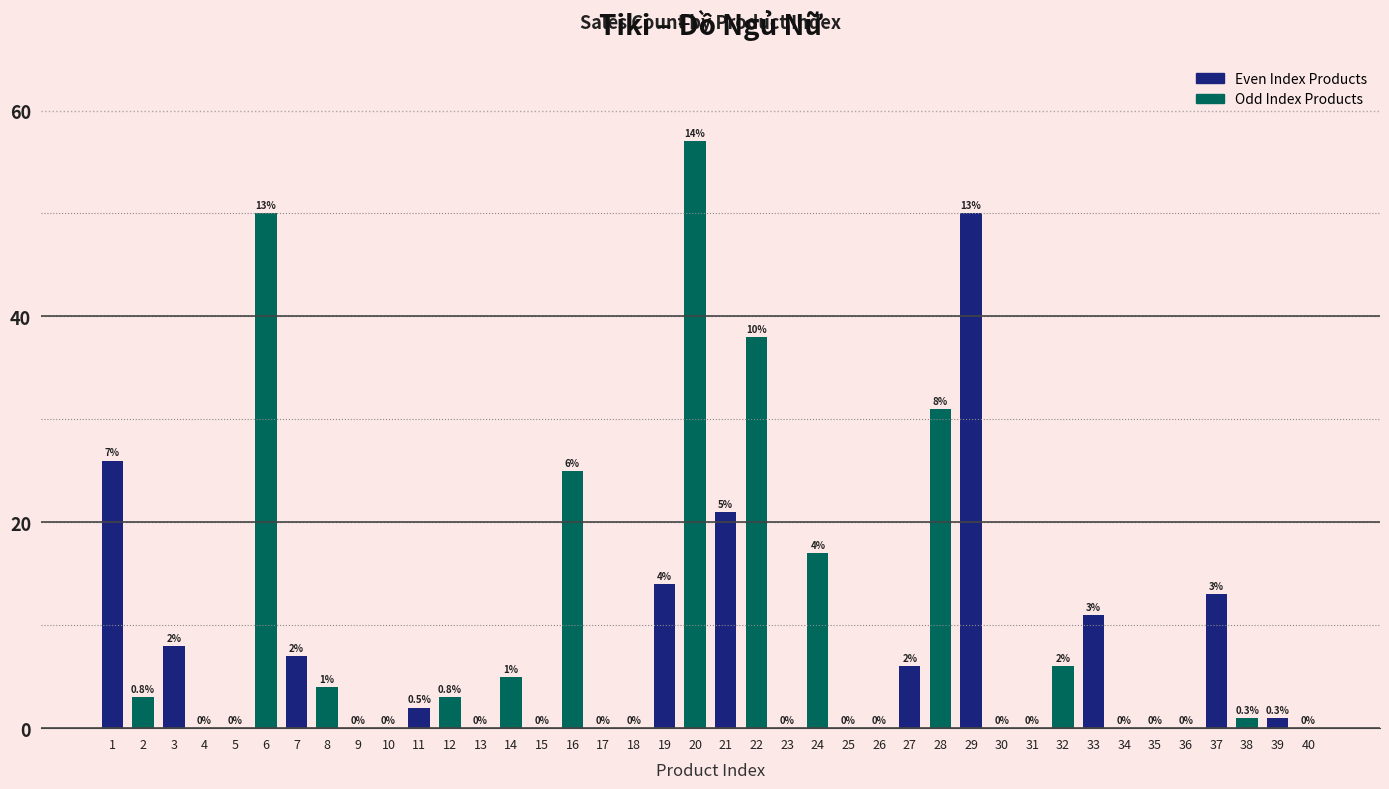

What is the maximum value shown in the chart?

57